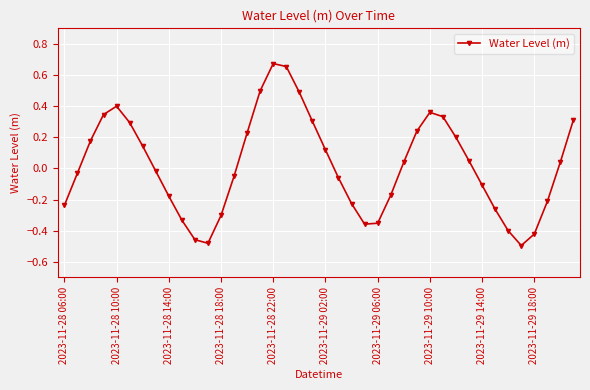

True or false: the data has more than 1 interior local peaks.

True